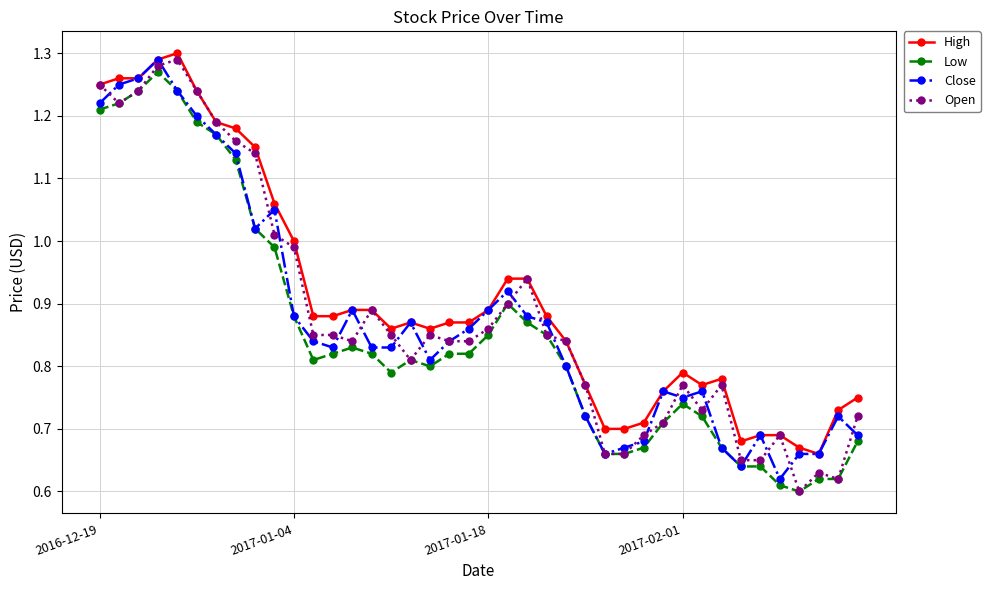

Which series has the widest spread of values?

Open